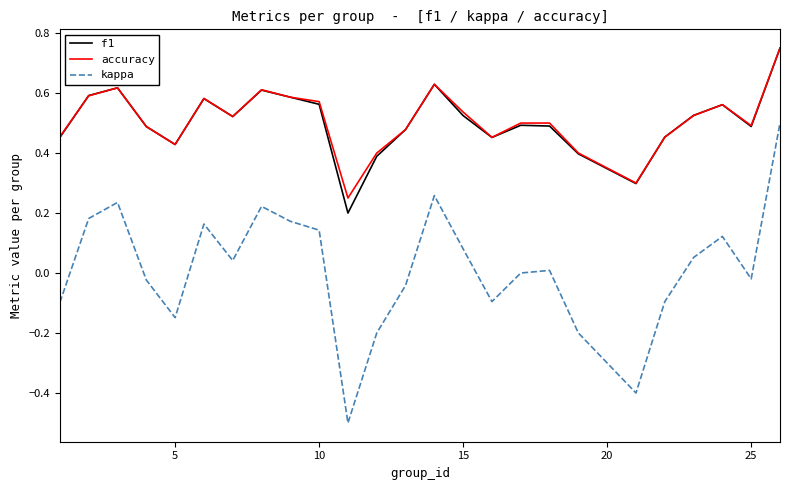

Count the accuracy values in the range 0 to 1.

25